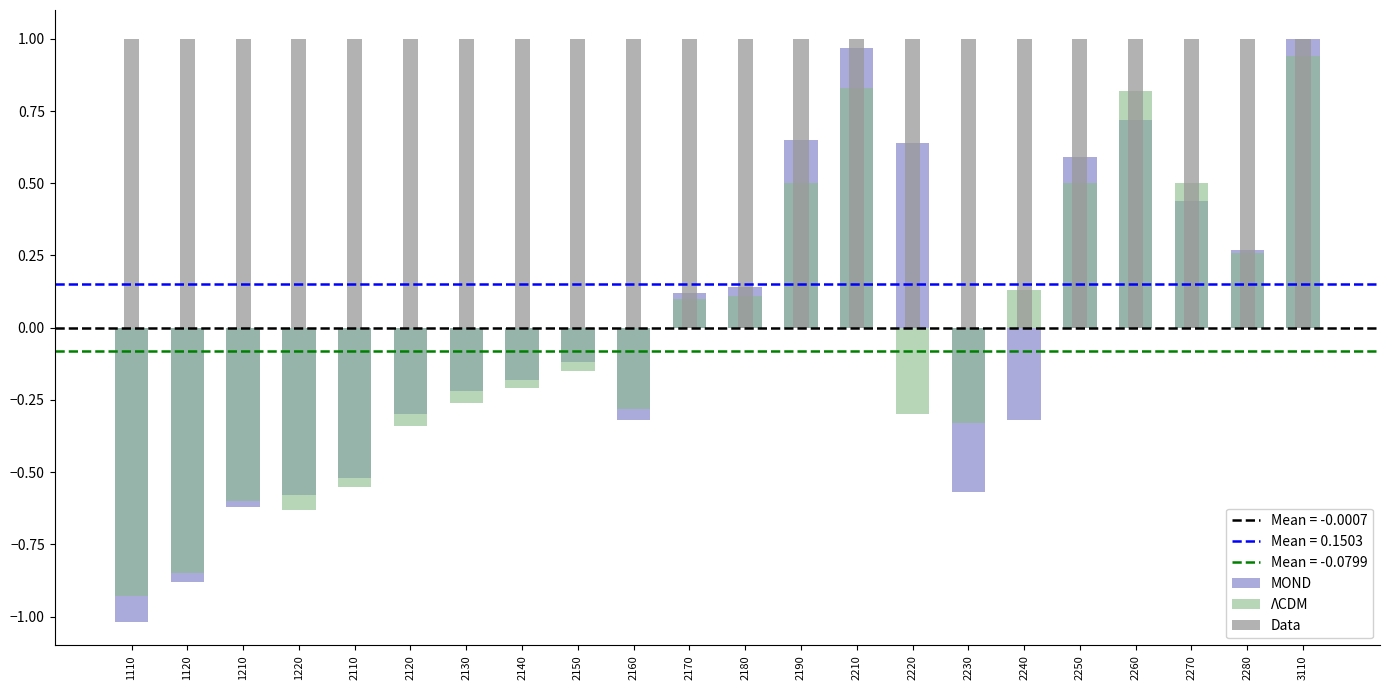

At which category is the sum across all series the highest?

3110